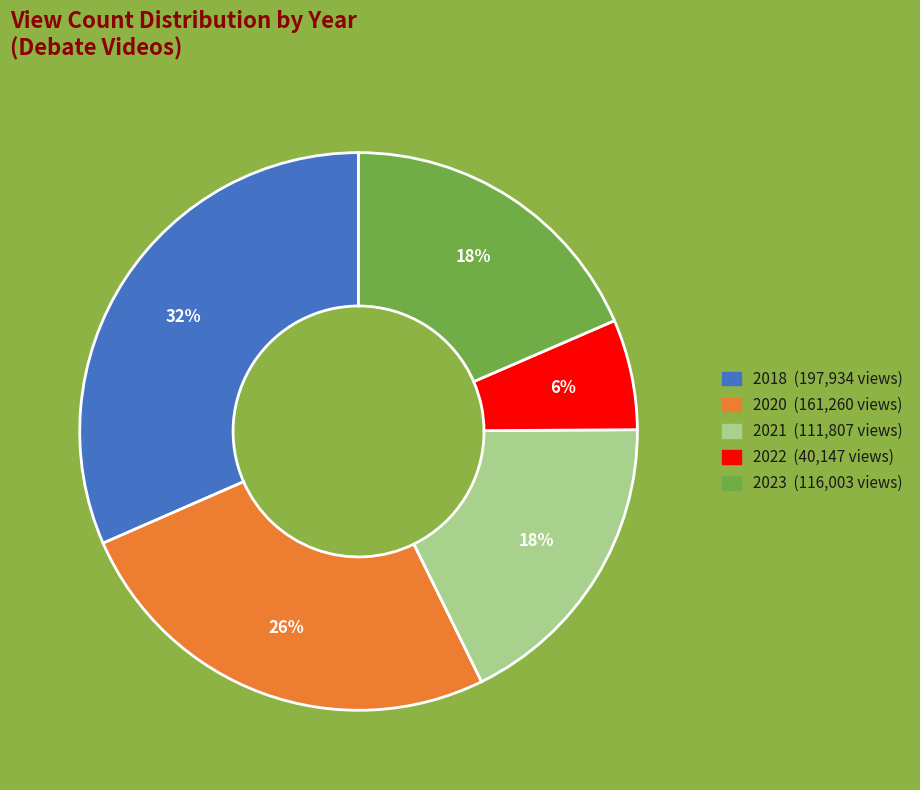

Does any single category account for the majority?

No